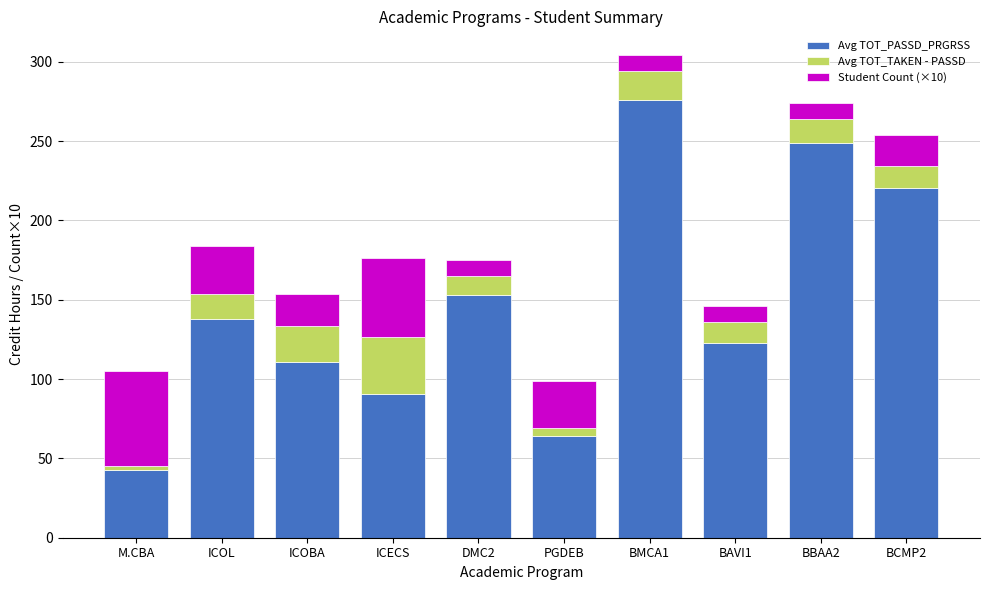

True or false: Avg TOT_PASSD_PRGRSS has a value of 90.6 at ICECS.

True